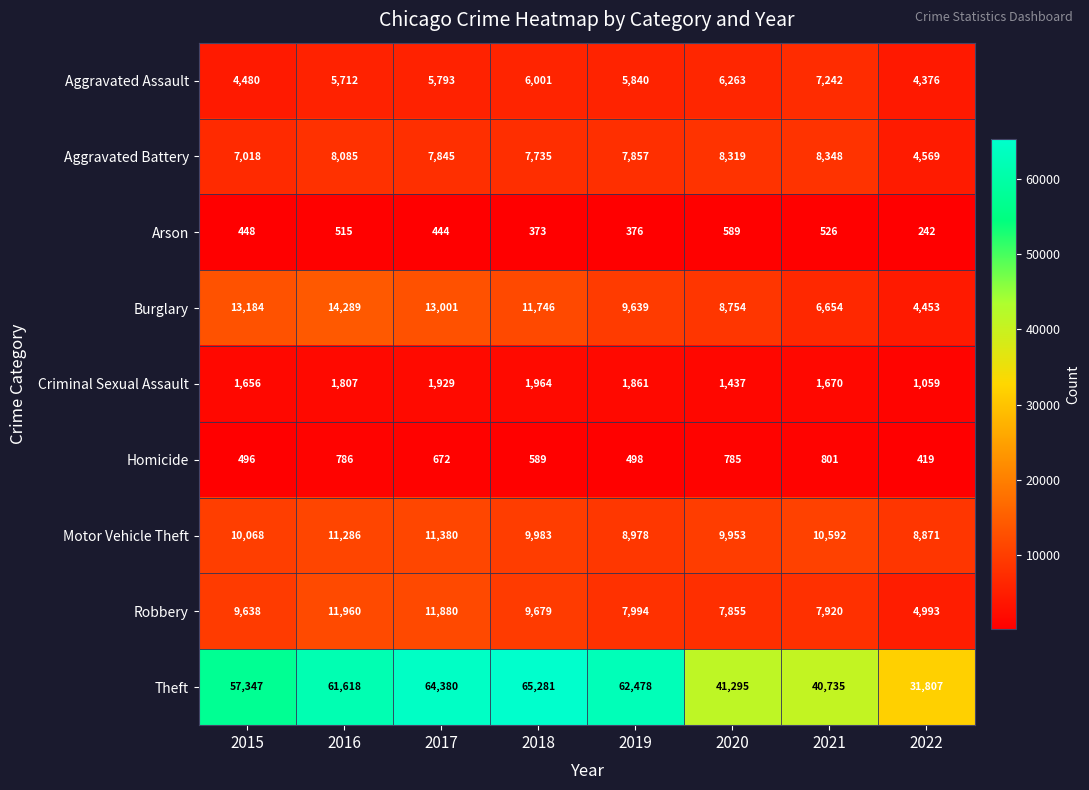

What is the total value across all series at 2018?

113351